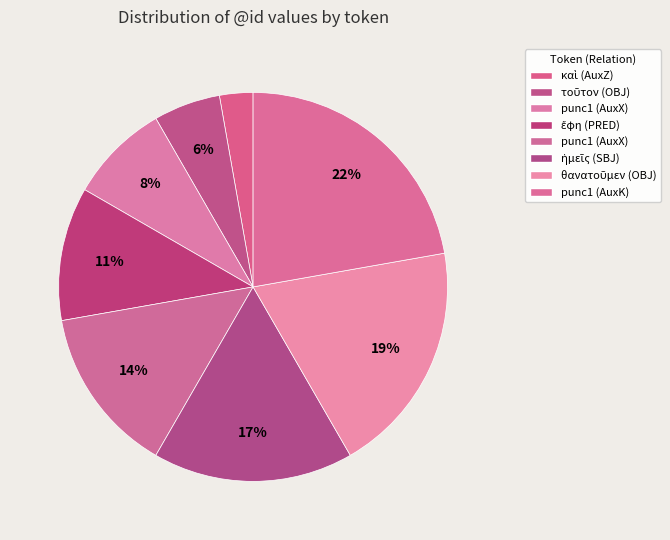

What is the largest slice in the pie chart?

punc1